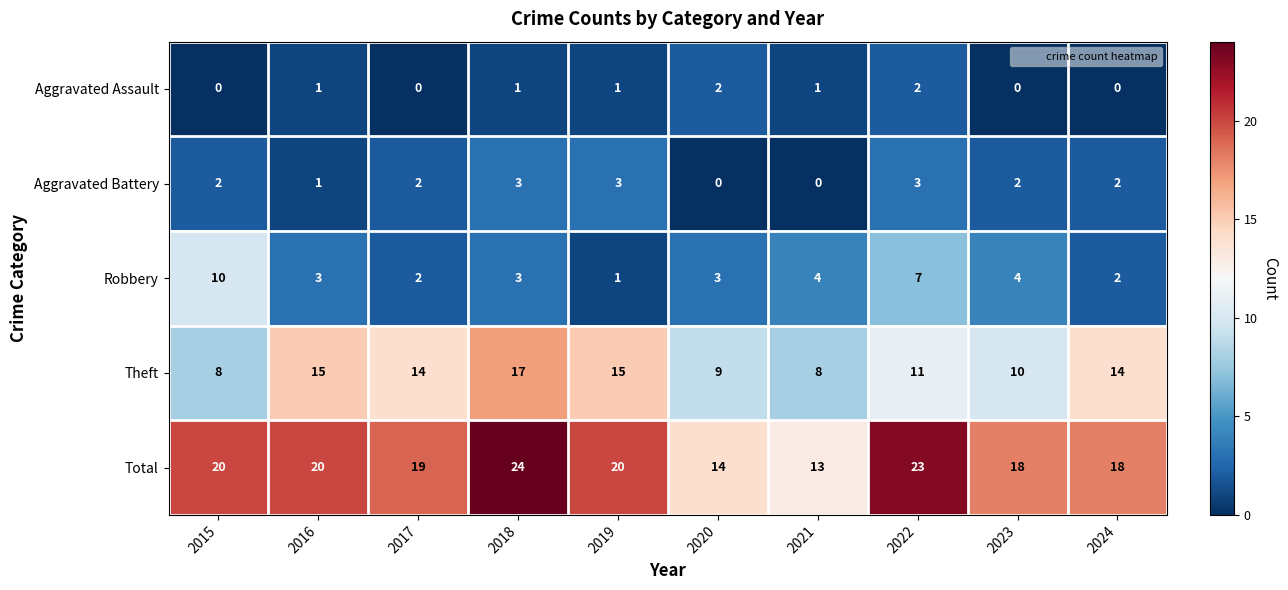

Which series has the largest total across all categories?

Total